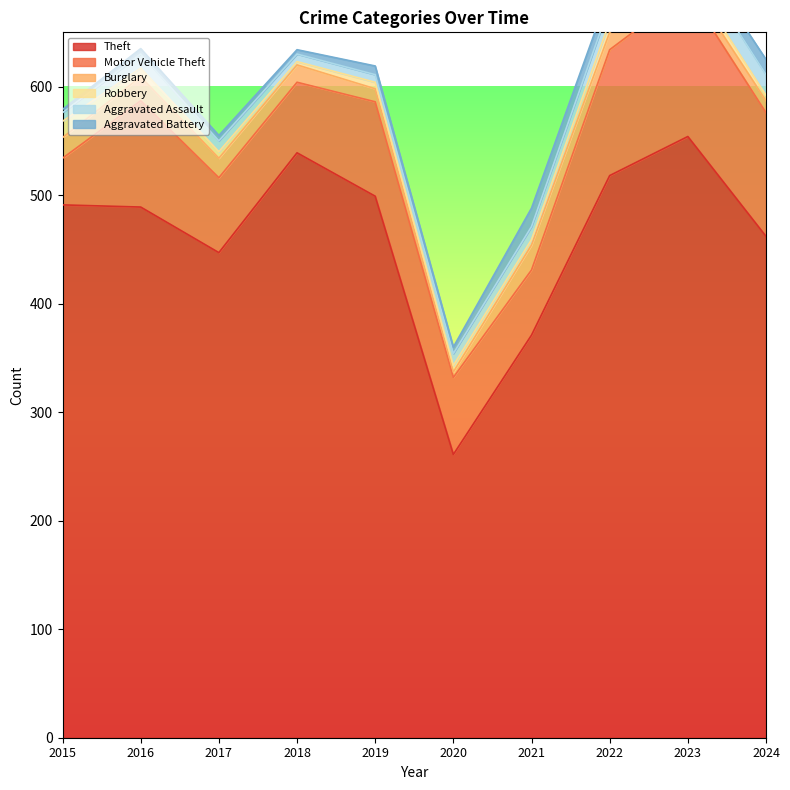

Does the chart have visible grid lines?

No